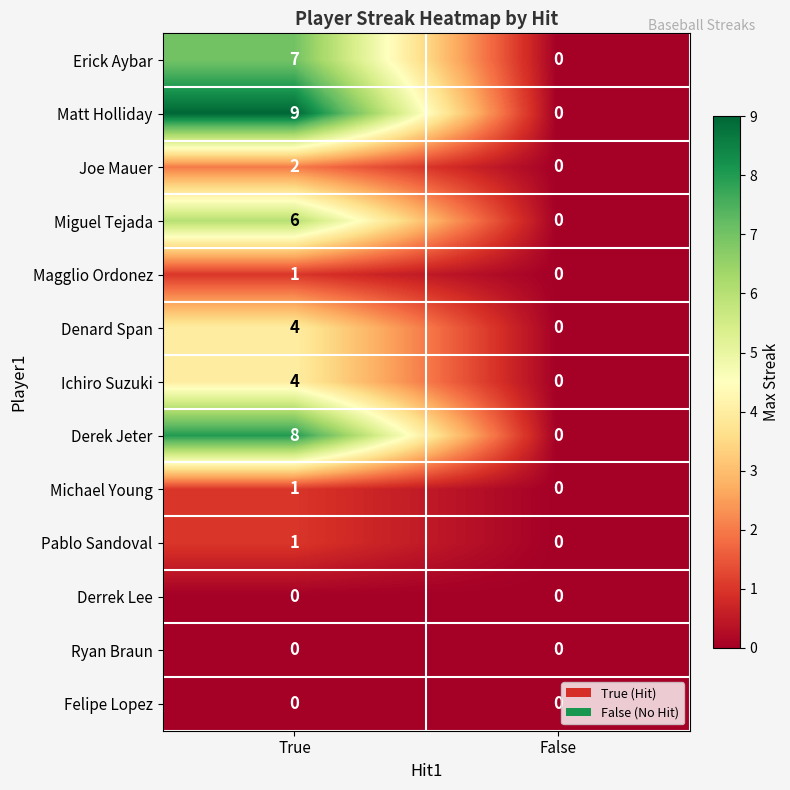

How many data points does each series have?

2